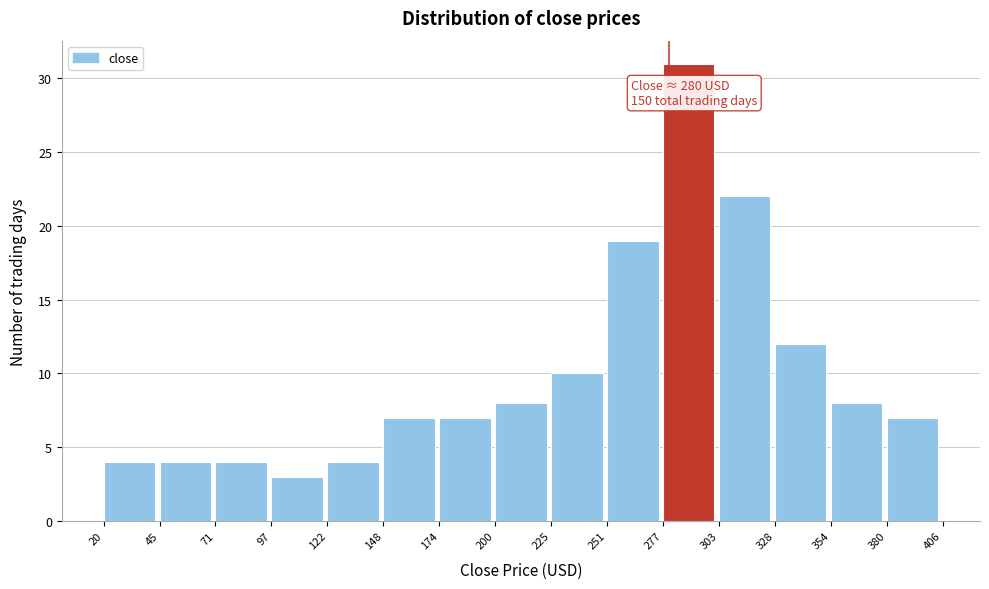

Over which range of the x-axis is the bar tallest?

277 to 303